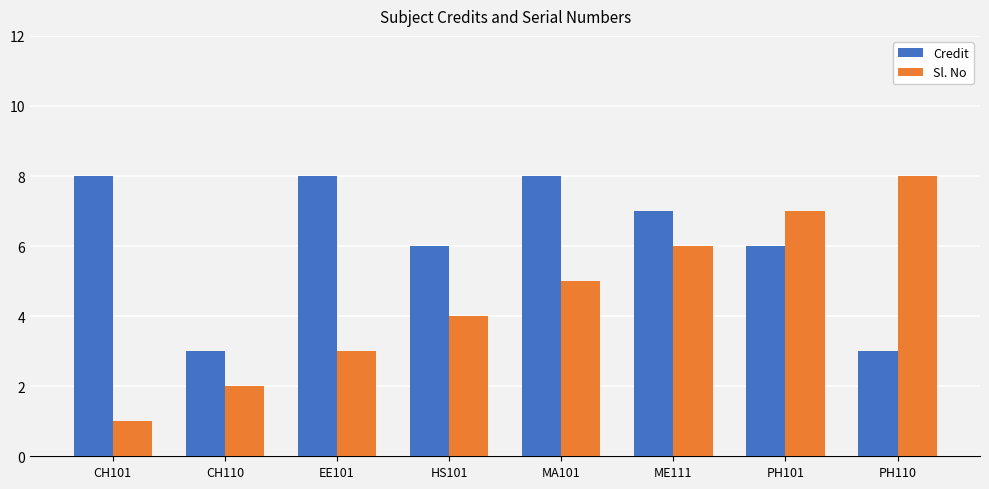

Which series changed the most between HS101 and ME111?

Sl. No